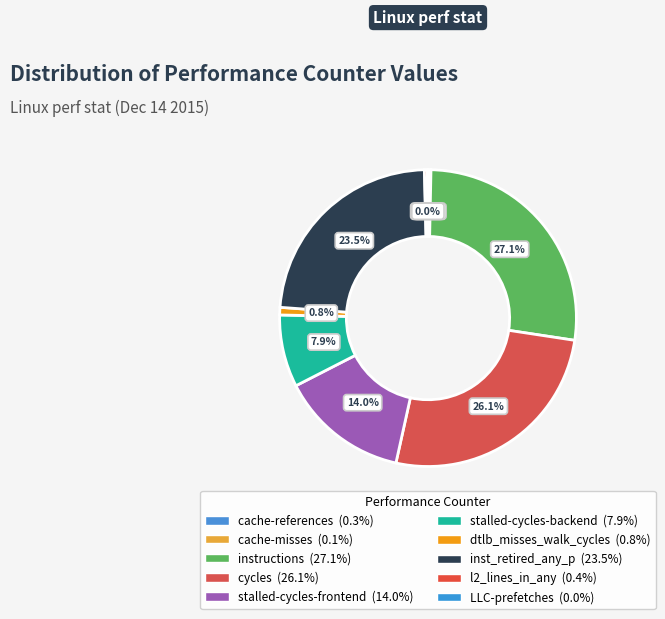

To the nearest percent, what is the difference between the largest and smallest slice percentages?

27%